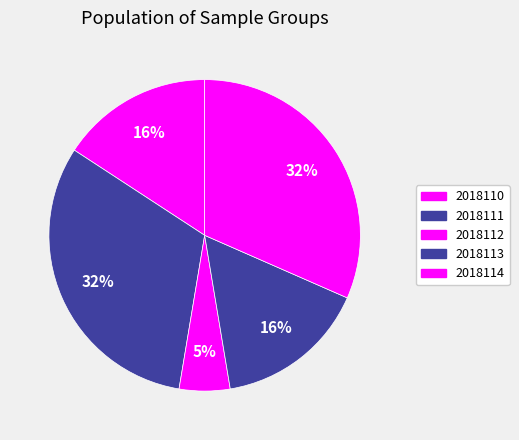

To the nearest percent, what percentage of the pie is 2018114?

32%